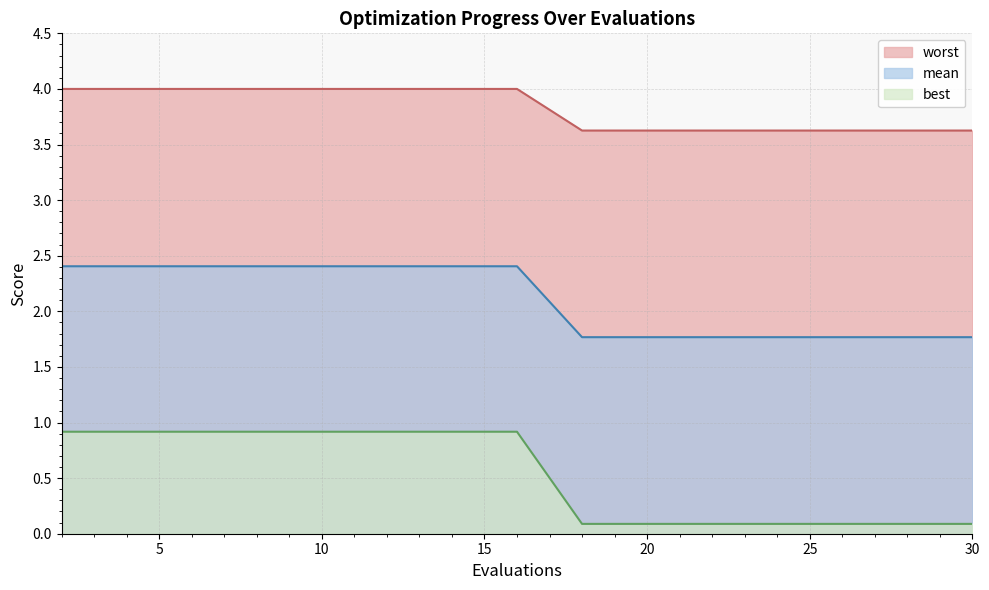

Read the worst value at 2.

0.9